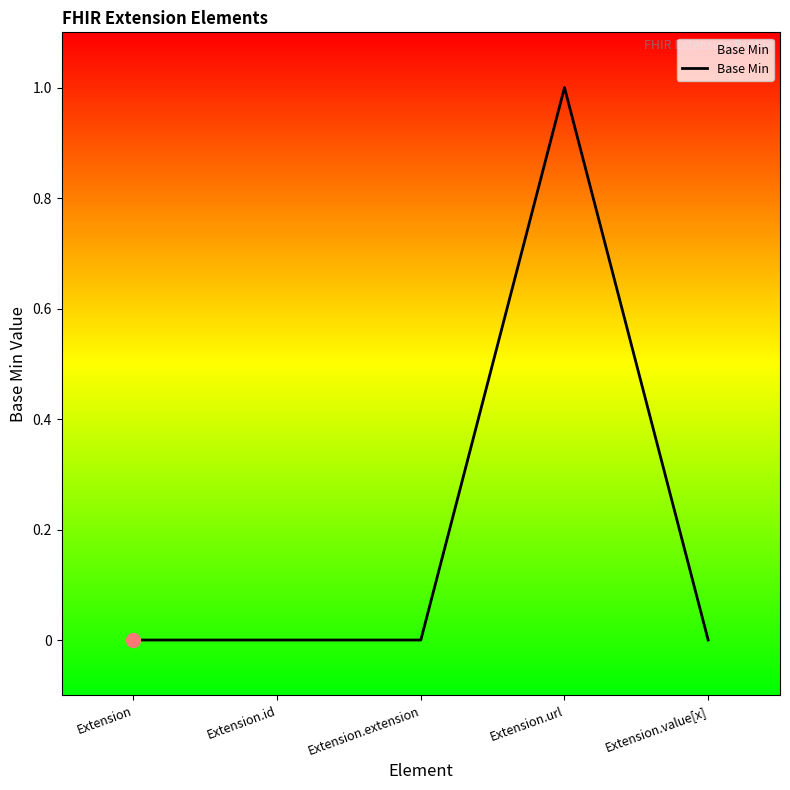

Between Extension.url and Extension.id, which is larger?

Extension.url